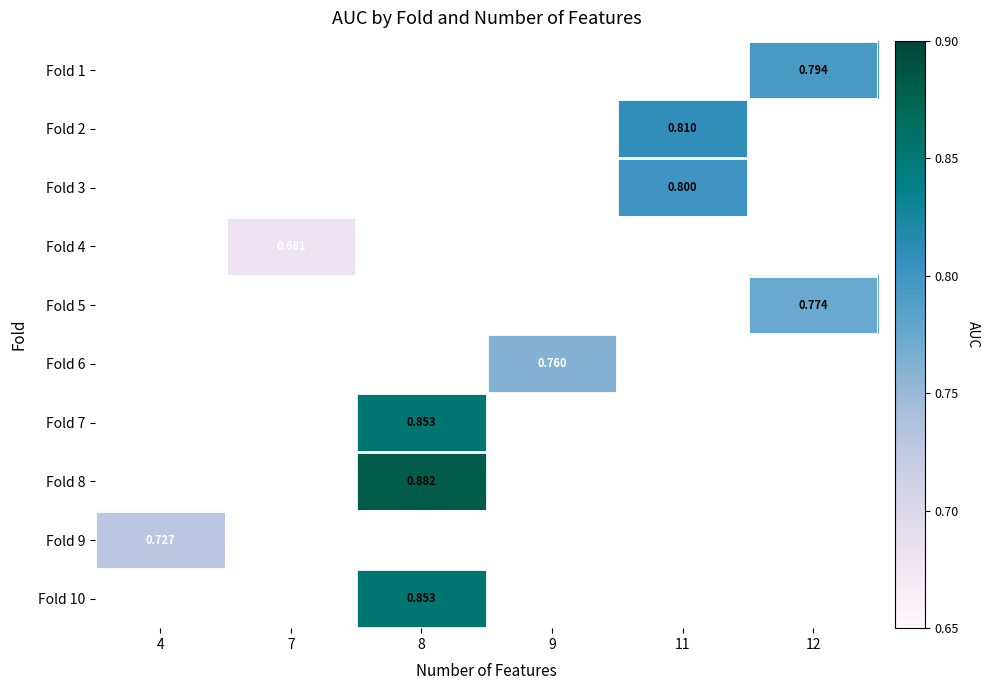

What is the greatest value displayed?

0.9